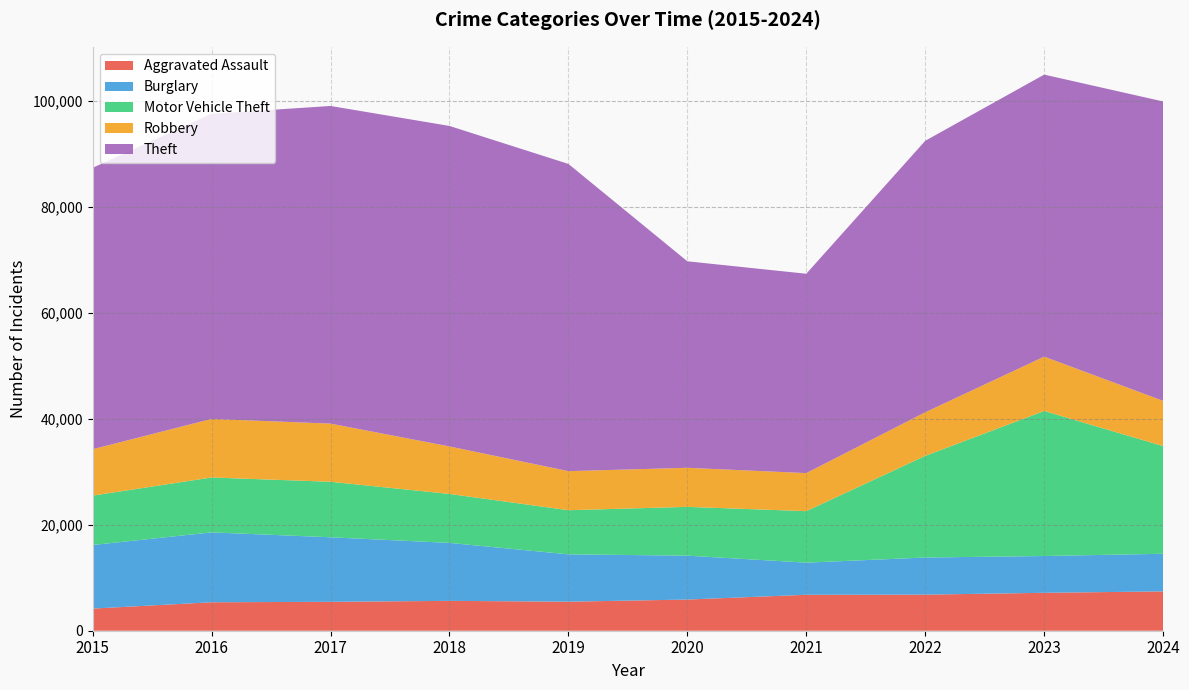

Reading right to left, what are all the values shown in this chart?

Aggravated Assault: 2024=7427	2023=7159	2022=6814	2021=6787	2020=5884	2019=5481	2018=5636	2017=5458	2016=5373	2015=4179
Burglary: 2024=7104	2023=6948	2022=7008	2021=6065	2020=8290	2019=8941	2018=10946	2017=12185	2016=13195	2015=12005
Motor Vehicle Theft: 2024=20334	2023=27385	2022=19198	2021=9727	2020=9213	2019=8334	2018=9245	2017=10481	2016=10368	2015=9325
Robbery: 2024=8538	2023=10261	2022=8227	2021=7183	2020=7374	2019=7377	2018=8970	2017=10982	2016=11054	2015=8764
Theft: 2024=56529	2023=53250	2022=51258	2021=37641	2020=38992	2019=58005	2018=60511	2017=59977	2016=57608	2015=53133